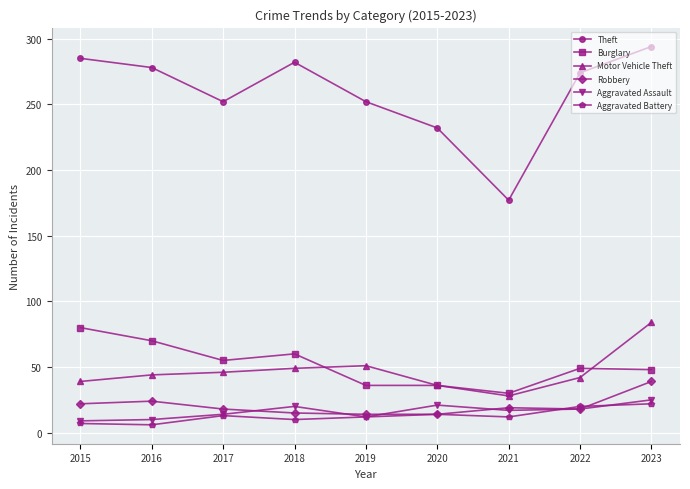

At how many categories does at least one series exceed 138?

9